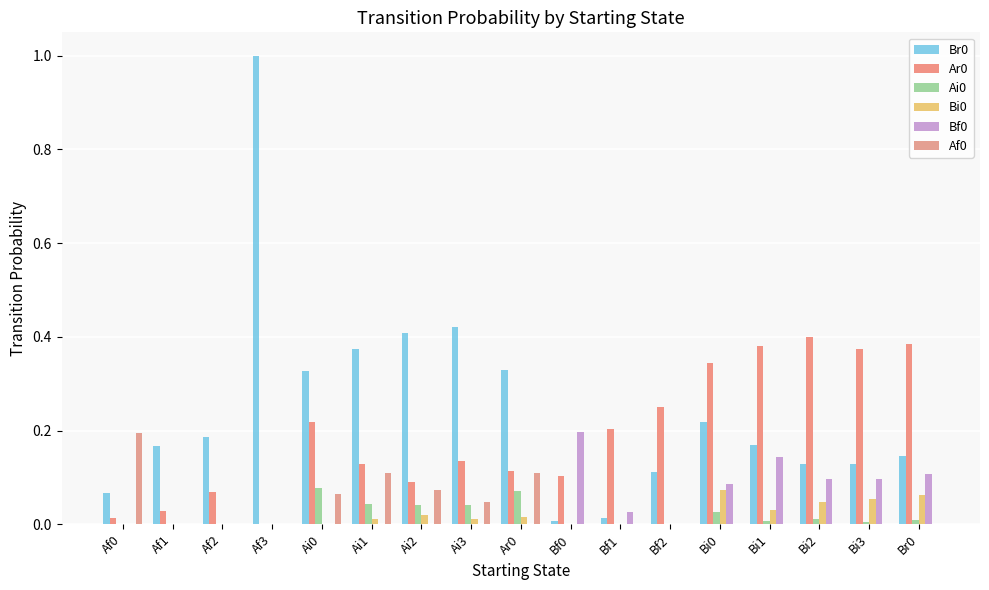

Are the bars grouped side by side (vs. stacked)?

Yes